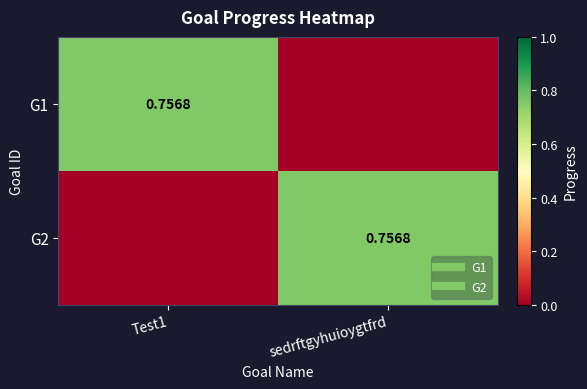

Between Test1 and sedrftgyhuioygtfrd, which series saw the biggest shift?

G1